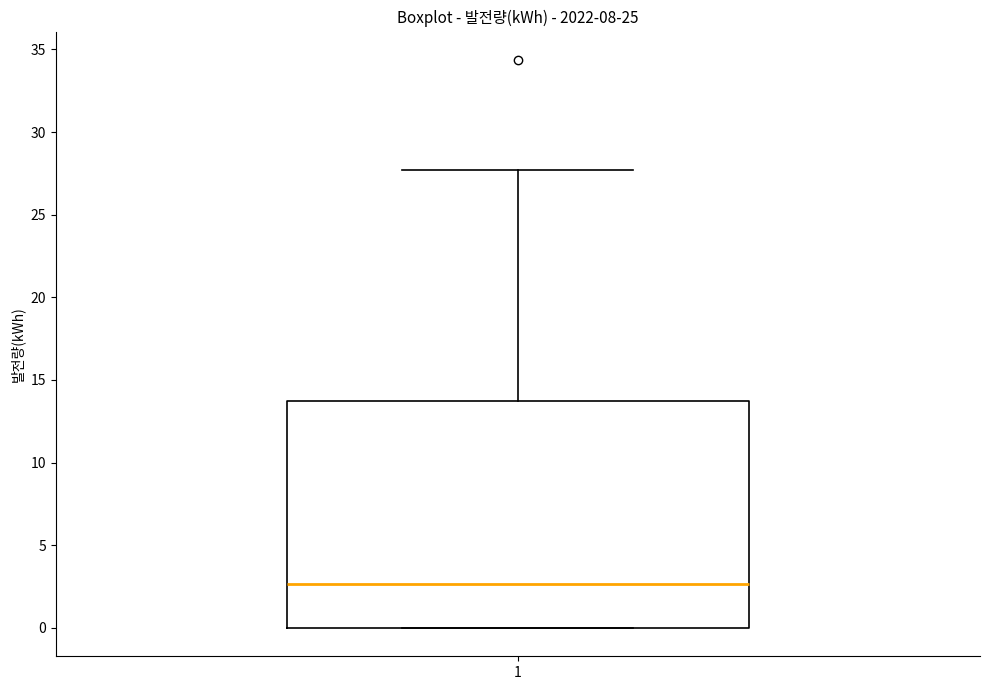

Transcribe this box plot: give where the median line is, the range the box spans, and where the two whiskers end, as read against the y-axis. The values are not printed on the chart, so give them approximately, as read against the axis.

median 2.5, box 0.0 to 13.5, whiskers 0.0 to 27.5